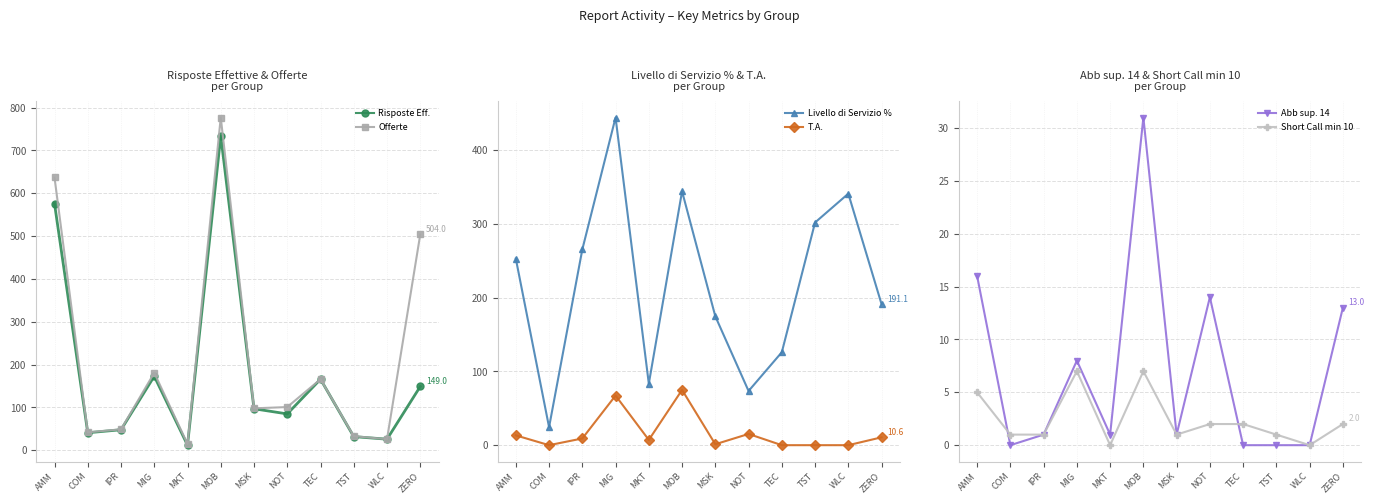

At which category is the sum across all series the highest?

MOB